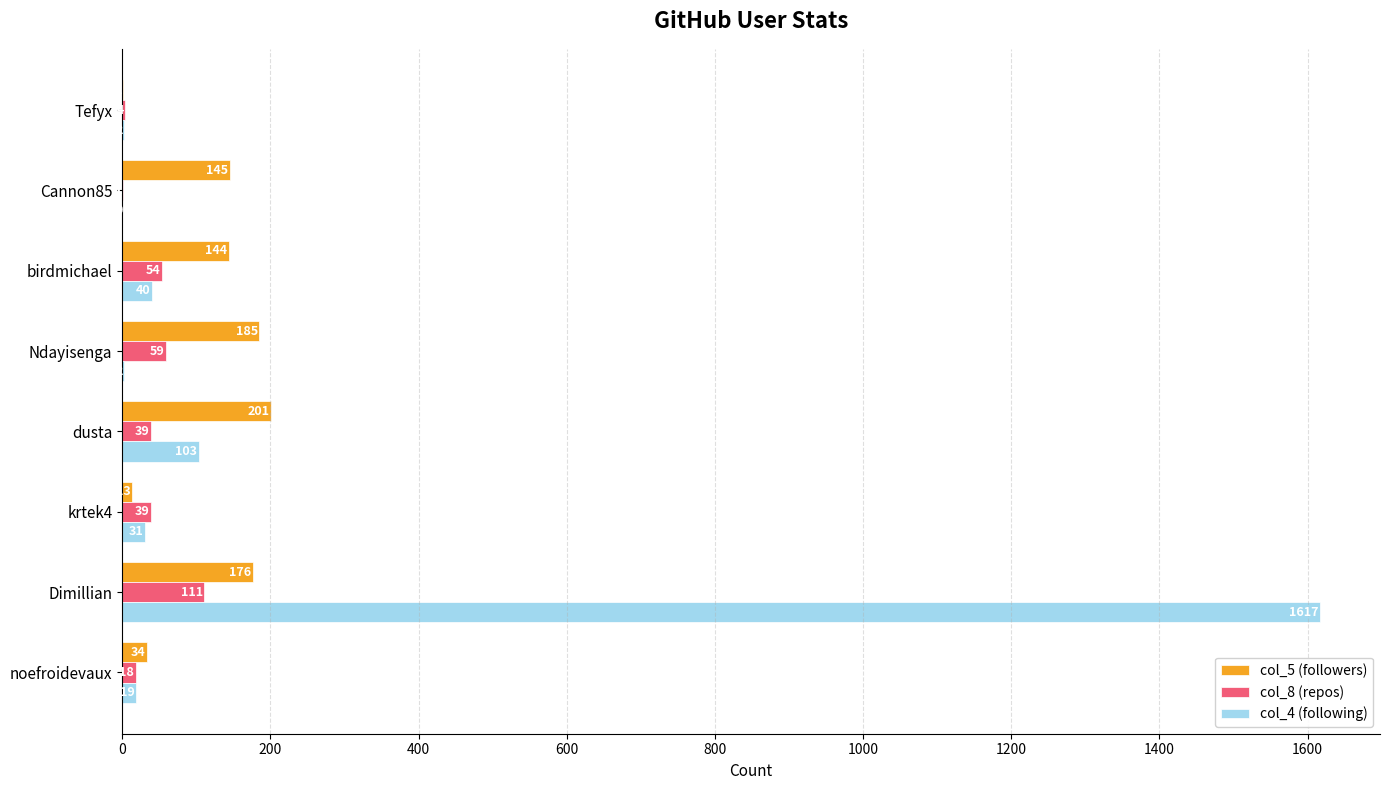

How many data points does each series have?

8